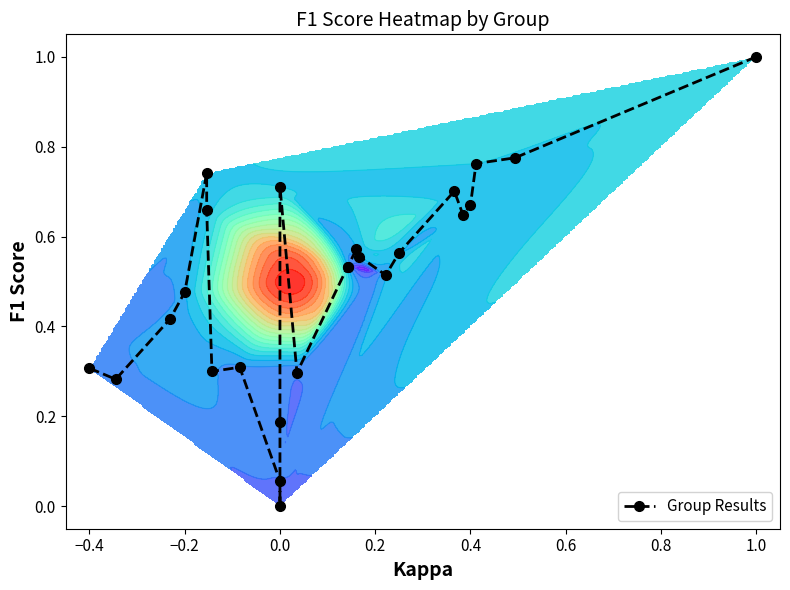

How many values are above zero?

24